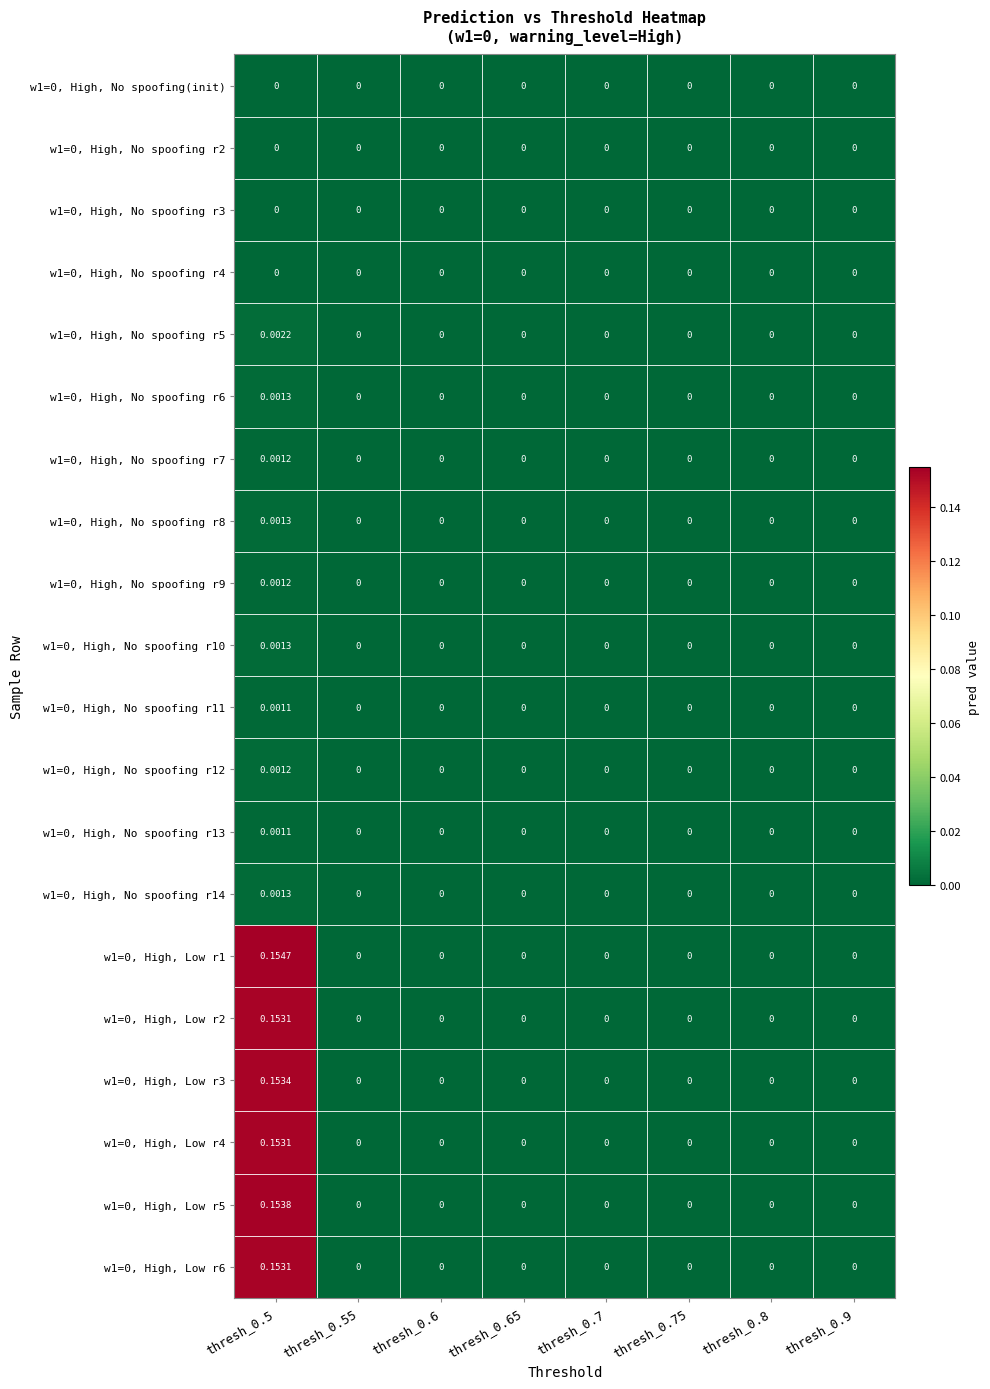

Reading left to right, list all the values displayed in this chart.

w1=0, High, No spoofing(init): thresh_0.5=0.0	thresh_0.55=0.0	thresh_0.6=0.0	thresh_0.65=0.0	thresh_0.7=0.0	thresh_0.75=0.0	thresh_0.8=0.0	thresh_0.9=0.0
w1=0, High, No spoofing r2: thresh_0.5=0.0	thresh_0.55=0.0	thresh_0.6=0.0	thresh_0.65=0.0	thresh_0.7=0.0	thresh_0.75=0.0	thresh_0.8=0.0	thresh_0.9=0.0
w1=0, High, No spoofing r3: thresh_0.5=0.0	thresh_0.55=0.0	thresh_0.6=0.0	thresh_0.65=0.0	thresh_0.7=0.0	thresh_0.75=0.0	thresh_0.8=0.0	thresh_0.9=0.0
w1=0, High, No spoofing r4: thresh_0.5=0.0	thresh_0.55=0.0	thresh_0.6=0.0	thresh_0.65=0.0	thresh_0.7=0.0	thresh_0.75=0.0	thresh_0.8=0.0	thresh_0.9=0.0
w1=0, High, No spoofing r5: thresh_0.5=0.0	thresh_0.55=0.0	thresh_0.6=0.0	thresh_0.65=0.0	thresh_0.7=0.0	thresh_0.75=0.0	thresh_0.8=0.0	thresh_0.9=0.0
w1=0, High, No spoofing r6: thresh_0.5=0.0	thresh_0.55=0.0	thresh_0.6=0.0	thresh_0.65=0.0	thresh_0.7=0.0	thresh_0.75=0.0	thresh_0.8=0.0	thresh_0.9=0.0
w1=0, High, No spoofing r7: thresh_0.5=0.0	thresh_0.55=0.0	thresh_0.6=0.0	thresh_0.65=0.0	thresh_0.7=0.0	thresh_0.75=0.0	thresh_0.8=0.0	thresh_0.9=0.0
w1=0, High, No spoofing r8: thresh_0.5=0.0	thresh_0.55=0.0	thresh_0.6=0.0	thresh_0.65=0.0	thresh_0.7=0.0	thresh_0.75=0.0	thresh_0.8=0.0	thresh_0.9=0.0
w1=0, High, No spoofing r9: thresh_0.5=0.0	thresh_0.55=0.0	thresh_0.6=0.0	thresh_0.65=0.0	thresh_0.7=0.0	thresh_0.75=0.0	thresh_0.8=0.0	thresh_0.9=0.0
w1=0, High, No spoofing r10: thresh_0.5=0.0	thresh_0.55=0.0	thresh_0.6=0.0	thresh_0.65=0.0	thresh_0.7=0.0	thresh_0.75=0.0	thresh_0.8=0.0	thresh_0.9=0.0
w1=0, High, No spoofing r11: thresh_0.5=0.0	thresh_0.55=0.0	thresh_0.6=0.0	thresh_0.65=0.0	thresh_0.7=0.0	thresh_0.75=0.0	thresh_0.8=0.0	thresh_0.9=0.0
w1=0, High, No spoofing r12: thresh_0.5=0.0	thresh_0.55=0.0	thresh_0.6=0.0	thresh_0.65=0.0	thresh_0.7=0.0	thresh_0.75=0.0	thresh_0.8=0.0	thresh_0.9=0.0
w1=0, High, No spoofing r13: thresh_0.5=0.0	thresh_0.55=0.0	thresh_0.6=0.0	thresh_0.65=0.0	thresh_0.7=0.0	thresh_0.75=0.0	thresh_0.8=0.0	thresh_0.9=0.0
w1=0, High, No spoofing r14: thresh_0.5=0.0	thresh_0.55=0.0	thresh_0.6=0.0	thresh_0.65=0.0	thresh_0.7=0.0	thresh_0.75=0.0	thresh_0.8=0.0	thresh_0.9=0.0
w1=0, High, Low r1: thresh_0.5=0.2	thresh_0.55=0.0	thresh_0.6=0.0	thresh_0.65=0.0	thresh_0.7=0.0	thresh_0.75=0.0	thresh_0.8=0.0	thresh_0.9=0.0
w1=0, High, Low r2: thresh_0.5=0.2	thresh_0.55=0.0	thresh_0.6=0.0	thresh_0.65=0.0	thresh_0.7=0.0	thresh_0.75=0.0	thresh_0.8=0.0	thresh_0.9=0.0
w1=0, High, Low r3: thresh_0.5=0.2	thresh_0.55=0.0	thresh_0.6=0.0	thresh_0.65=0.0	thresh_0.7=0.0	thresh_0.75=0.0	thresh_0.8=0.0	thresh_0.9=0.0
w1=0, High, Low r4: thresh_0.5=0.2	thresh_0.55=0.0	thresh_0.6=0.0	thresh_0.65=0.0	thresh_0.7=0.0	thresh_0.75=0.0	thresh_0.8=0.0	thresh_0.9=0.0
w1=0, High, Low r5: thresh_0.5=0.2	thresh_0.55=0.0	thresh_0.6=0.0	thresh_0.65=0.0	thresh_0.7=0.0	thresh_0.75=0.0	thresh_0.8=0.0	thresh_0.9=0.0
w1=0, High, Low r6: thresh_0.5=0.2	thresh_0.55=0.0	thresh_0.6=0.0	thresh_0.65=0.0	thresh_0.7=0.0	thresh_0.75=0.0	thresh_0.8=0.0	thresh_0.9=0.0